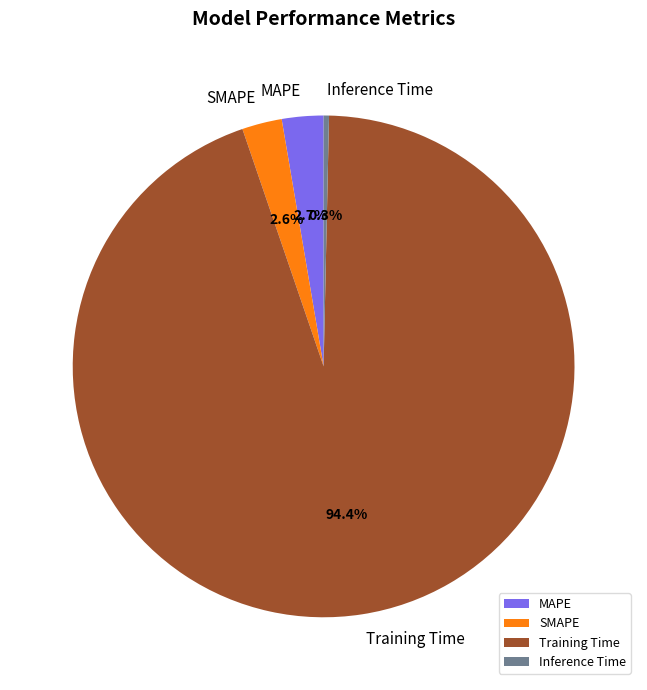

How many slices are in this pie chart?

4